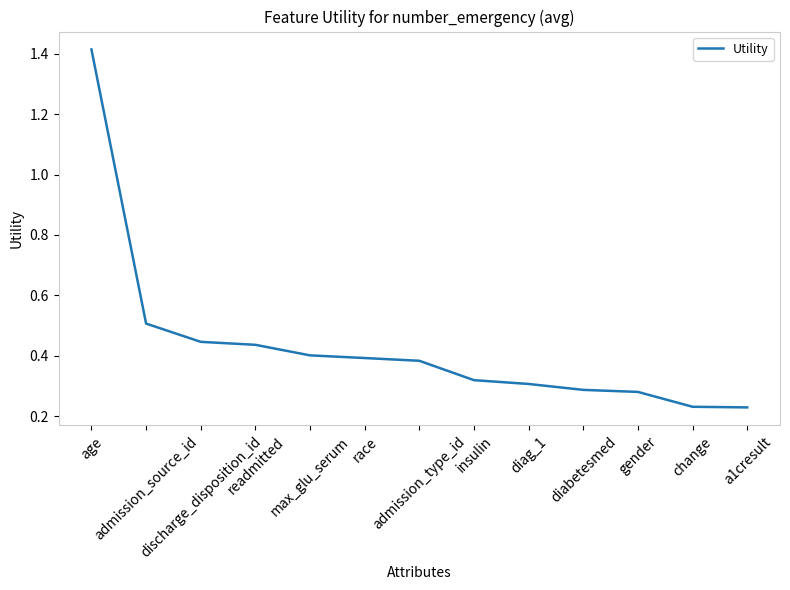

At which category does the chart reach its peak across all series?

age